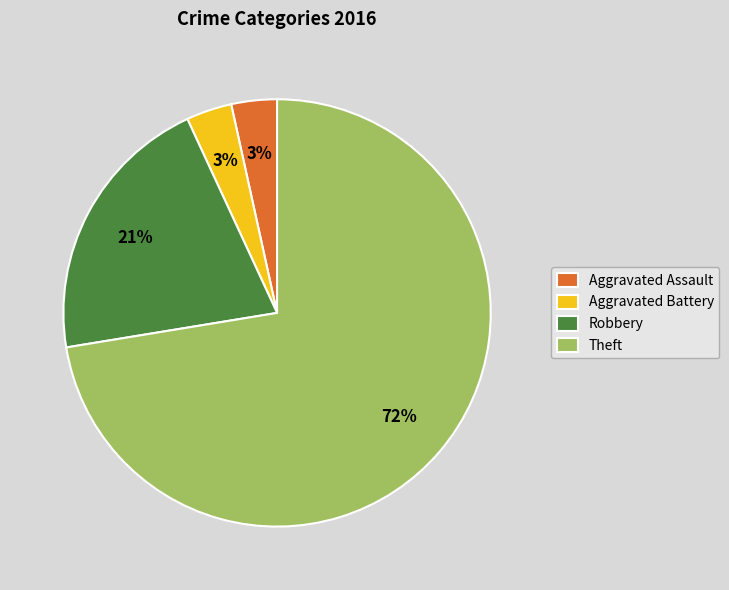

Is the sum of Theft and Robbery greater than half?

Yes